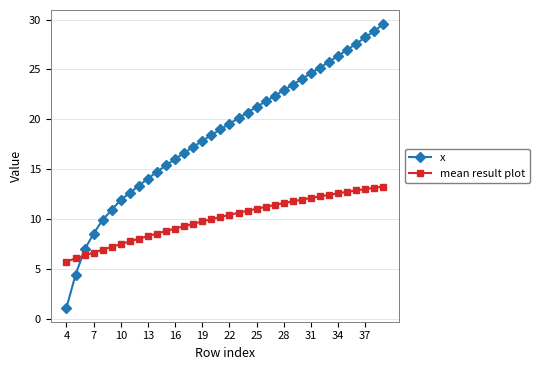

What is the maximum value for mean result plot?

13.3